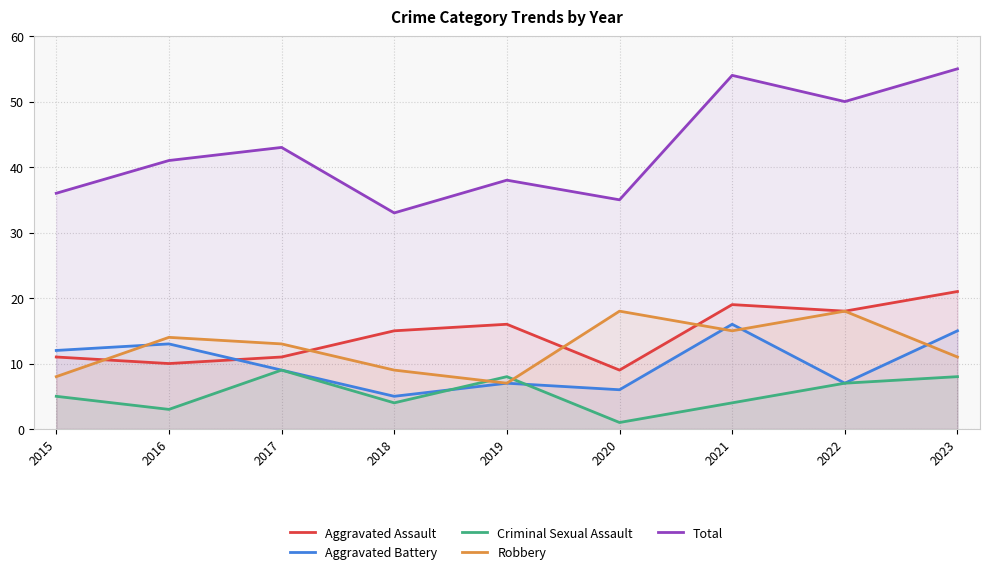

The value of Robbery at 2018 is 9. True or false?

True